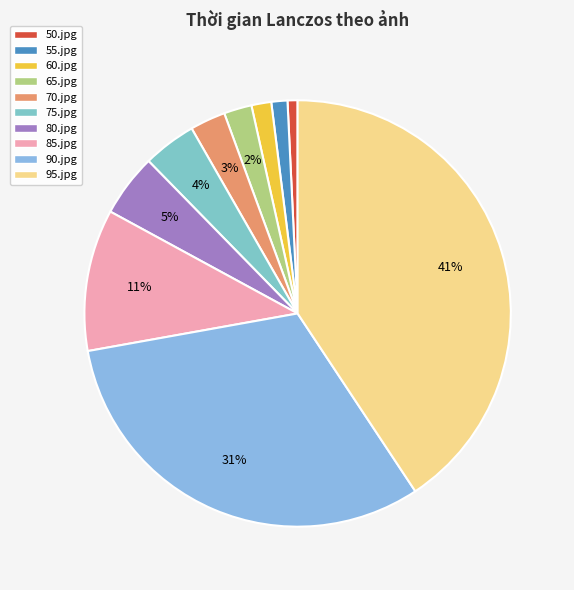

To the nearest percent, what is the difference between the largest and smallest slice percentages?

40%